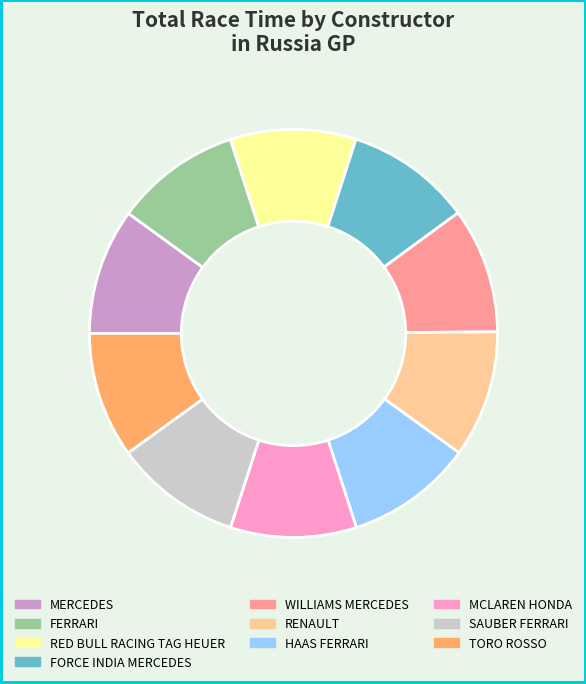

Is the sum of RED BULL RACING TAG HEUER and TORO ROSSO greater than half?

No